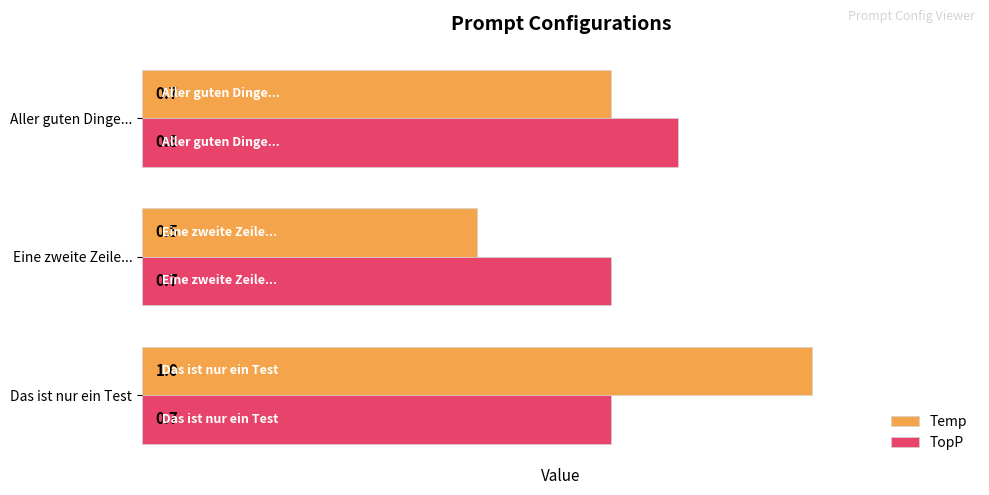

True or false: TopP has a value of 0.3 at Das ist nur ein Test.

False